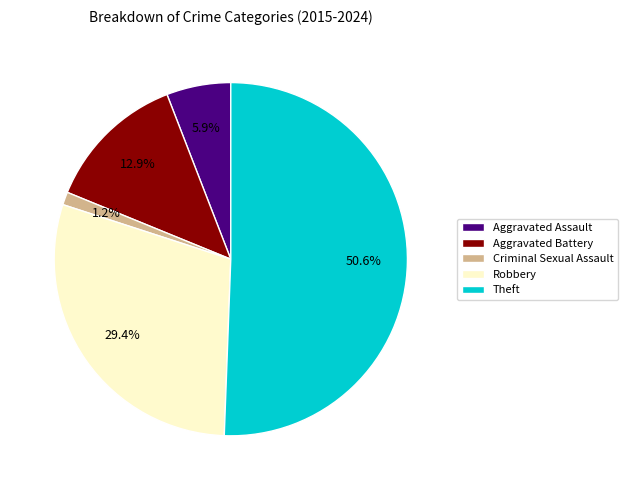

What percentage is the Robbery slice, to the nearest percent?

29%